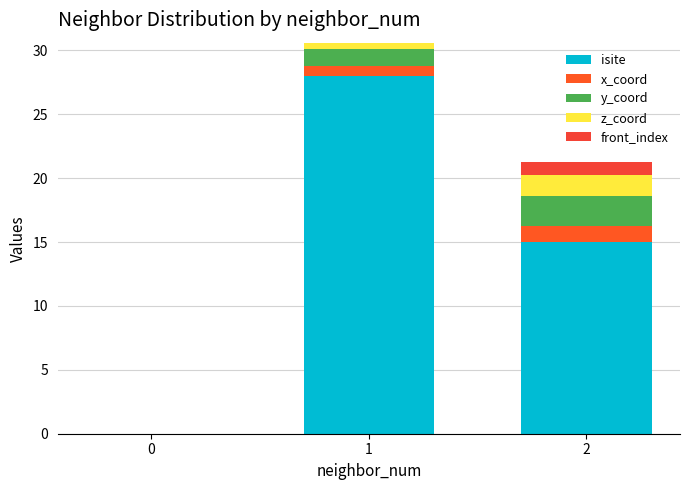

Is it true that isite equals 6.7 at 2?

False